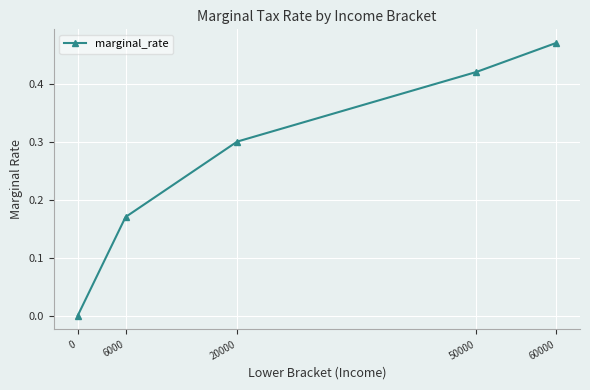

Is it true that the value at 50000 is 0.6?

False